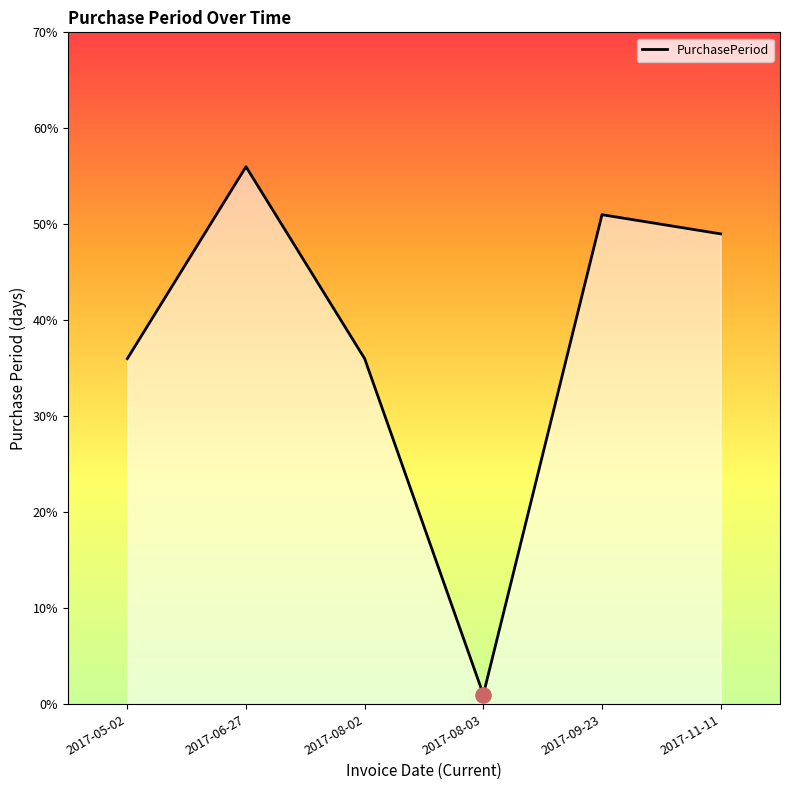

Approximately how many times larger is the value at 2017-11-11 compared to 2017-06-27?

0.9